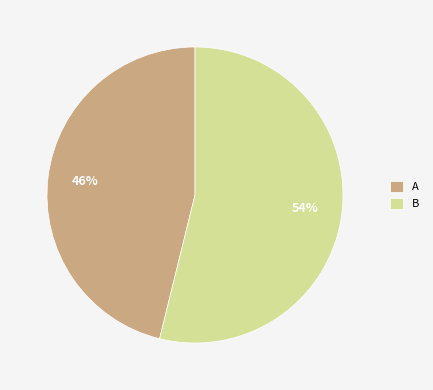

Which has a higher value, B or A?

B